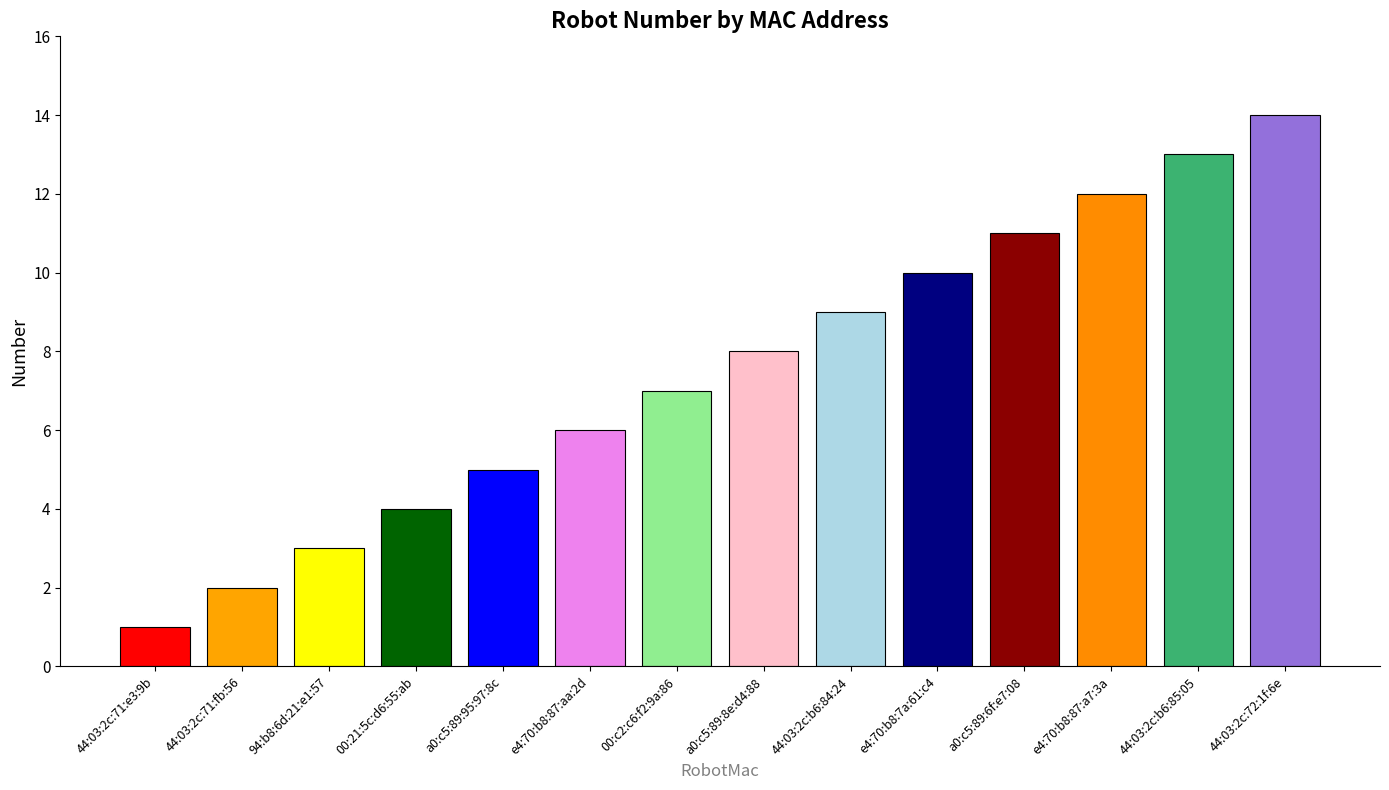

Is it true that the value at e4:70:b8:7a:61:c4 is 14?

False